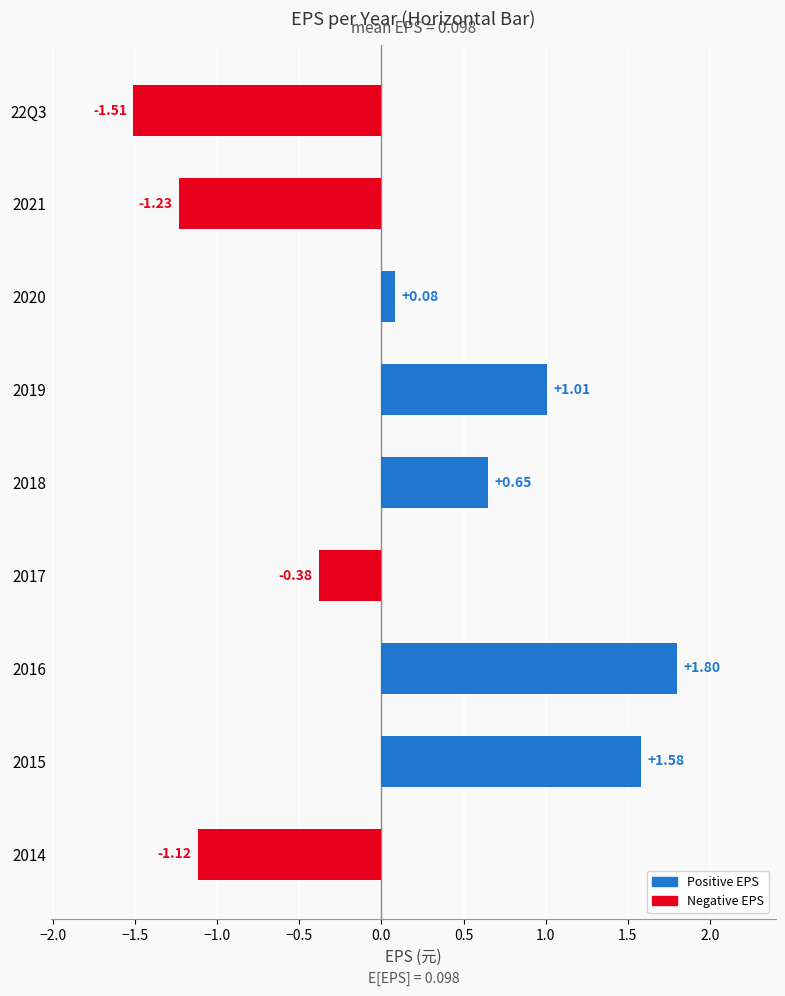

Rank the categories by value from highest to lowest.

2016, 2015, 2019, 2018, 2020, 2017, 2014, 2021, 22Q3